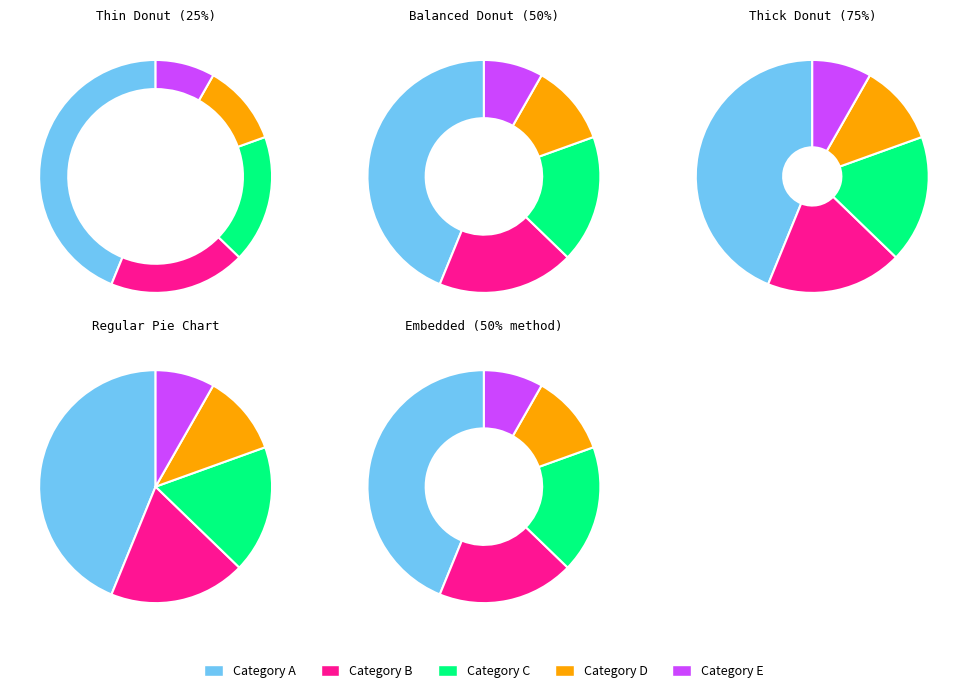

Is there any slice that represents more than half of the pie?

No